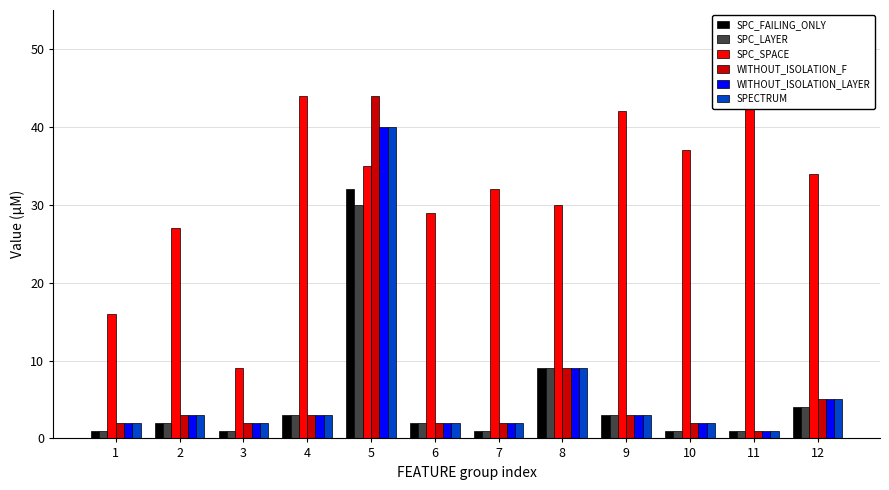

Reading right to left, transcribe all the data shown in this chart.

SPC_FAILING_ONLY: 4	1	1	3	9	1	2	32	3	1	2	1
SPC_LAYER: 4	1	1	3	9	1	2	30	3	1	2	1
SPC_SPACE: 34	49	37	42	30	32	29	35	44	9	27	16
WITHOUT_ISOLATION_F: 5	1	2	3	9	2	2	44	3	2	3	2
WITHOUT_ISOLATION_LAYER: 5	1	2	3	9	2	2	40	3	2	3	2
SPECTRUM: 5	1	2	3	9	2	2	40	3	2	3	2